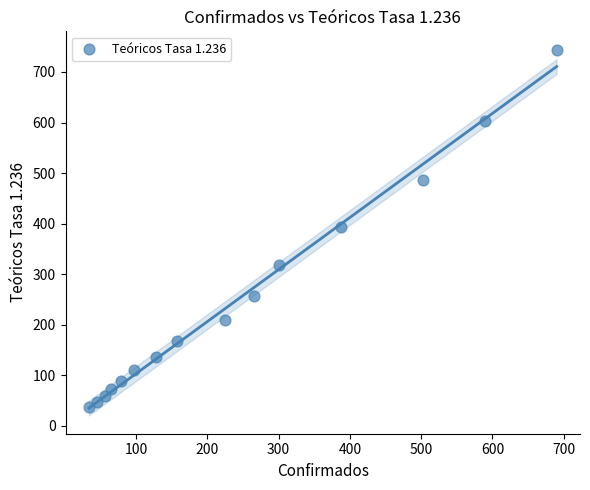

What is the range of X values (max minus min)?

656.0